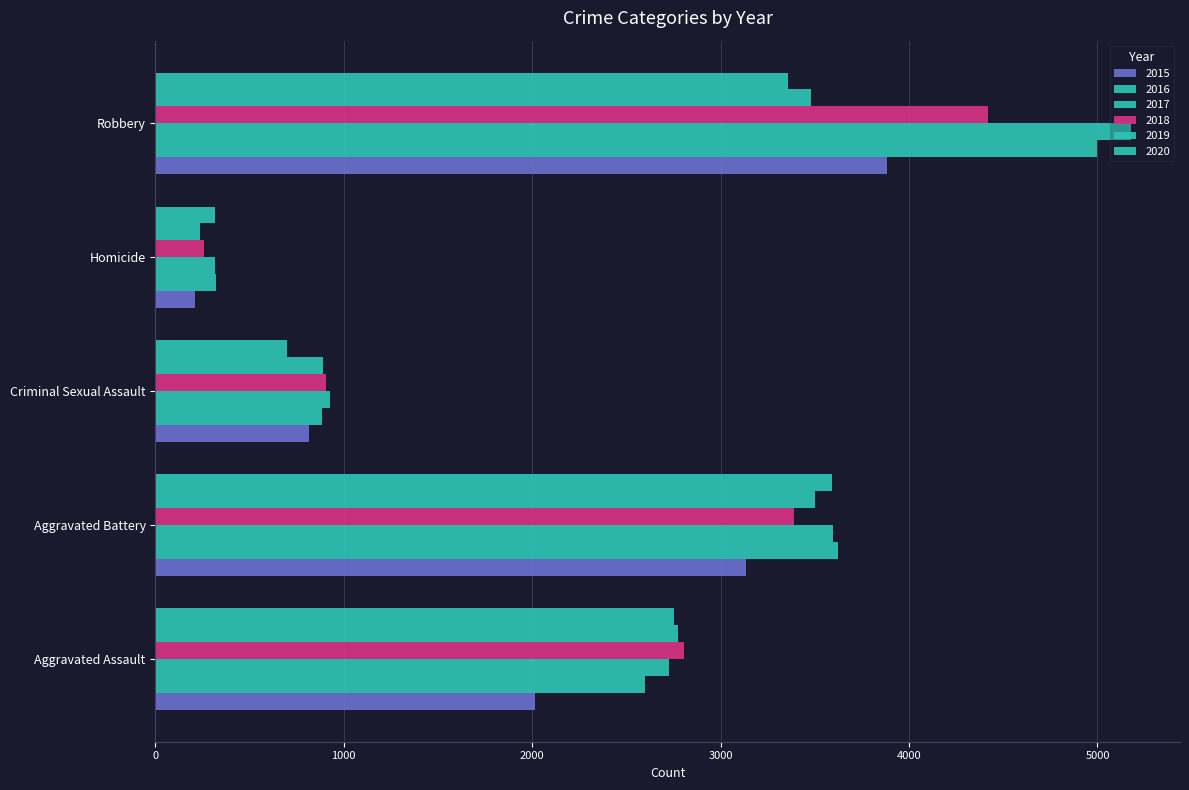

Reading left to right, transcribe all the data shown in this chart.

2015: Aggravated Assault=2017	Aggravated Battery=3133	Criminal Sexual Assault=816	Homicide=208	Robbery=3884
2016: Aggravated Assault=2599	Aggravated Battery=3624	Criminal Sexual Assault=882	Homicide=321	Robbery=4995
2017: Aggravated Assault=2727	Aggravated Battery=3598	Criminal Sexual Assault=925	Homicide=318	Robbery=5179
2018: Aggravated Assault=2808	Aggravated Battery=3389	Criminal Sexual Assault=904	Homicide=256	Robbery=4417
2019: Aggravated Assault=2775	Aggravated Battery=3501	Criminal Sexual Assault=891	Homicide=239	Robbery=3480
2020: Aggravated Assault=2754	Aggravated Battery=3592	Criminal Sexual Assault=700	Homicide=319	Robbery=3357